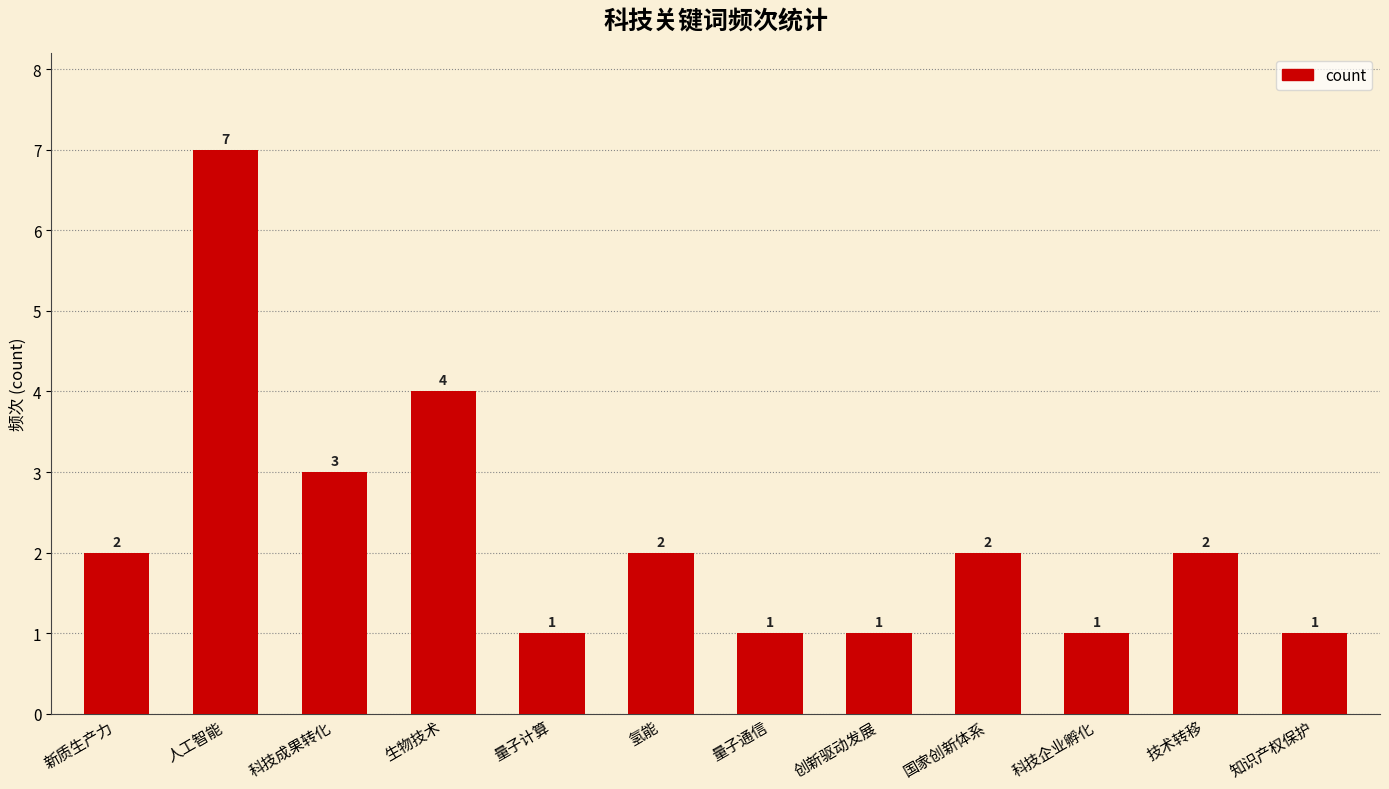

The value at 人工智能 is 3. True or false?

False